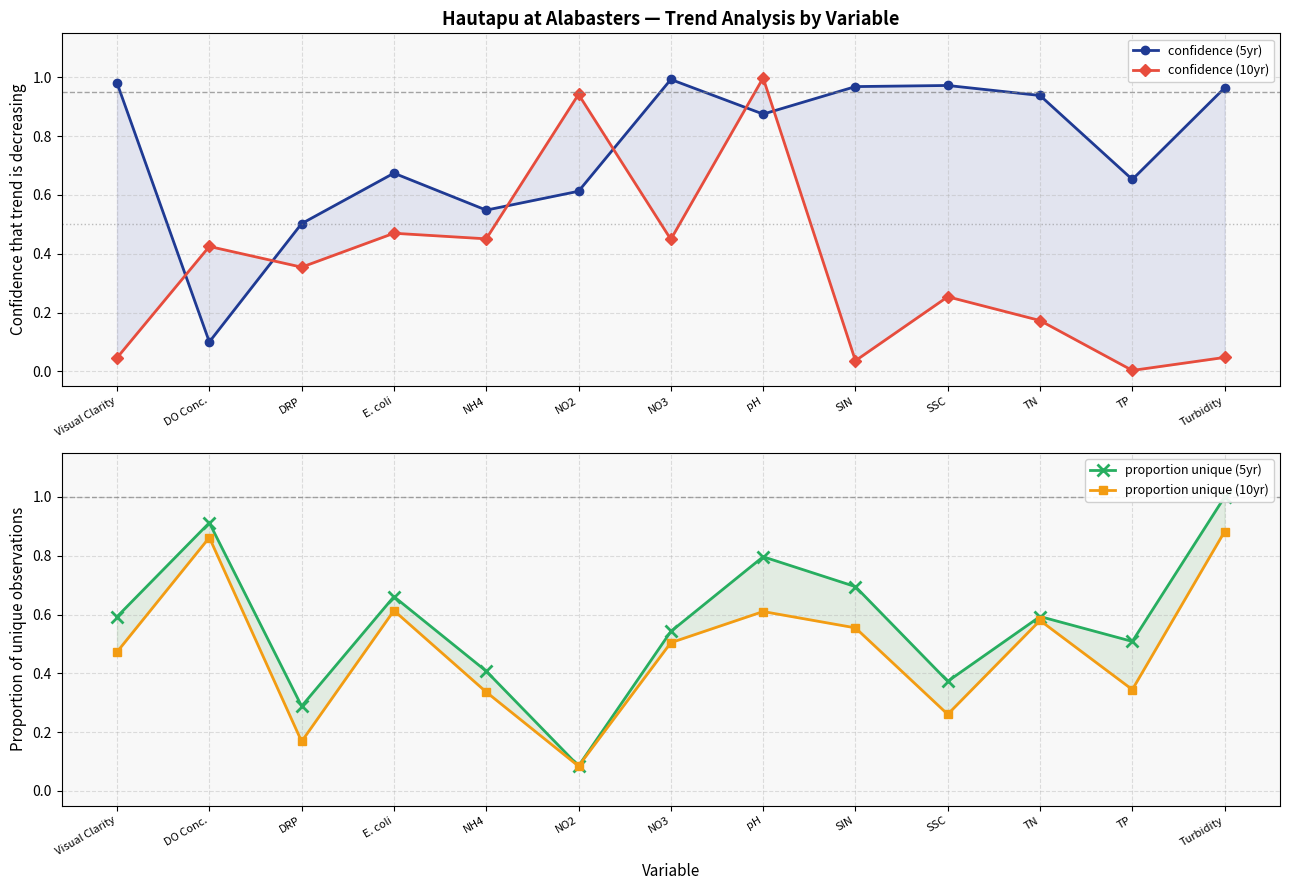

The confidence (5yr) series shows 1.6 at SSC. True or false?

False